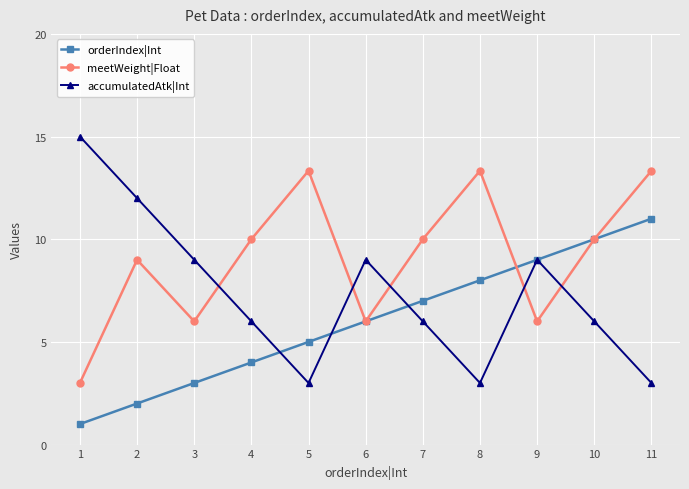

Which series ends up on top after the final intersection of meetWeight|Float and accumulatedAtk|Int?

meetWeight|Float